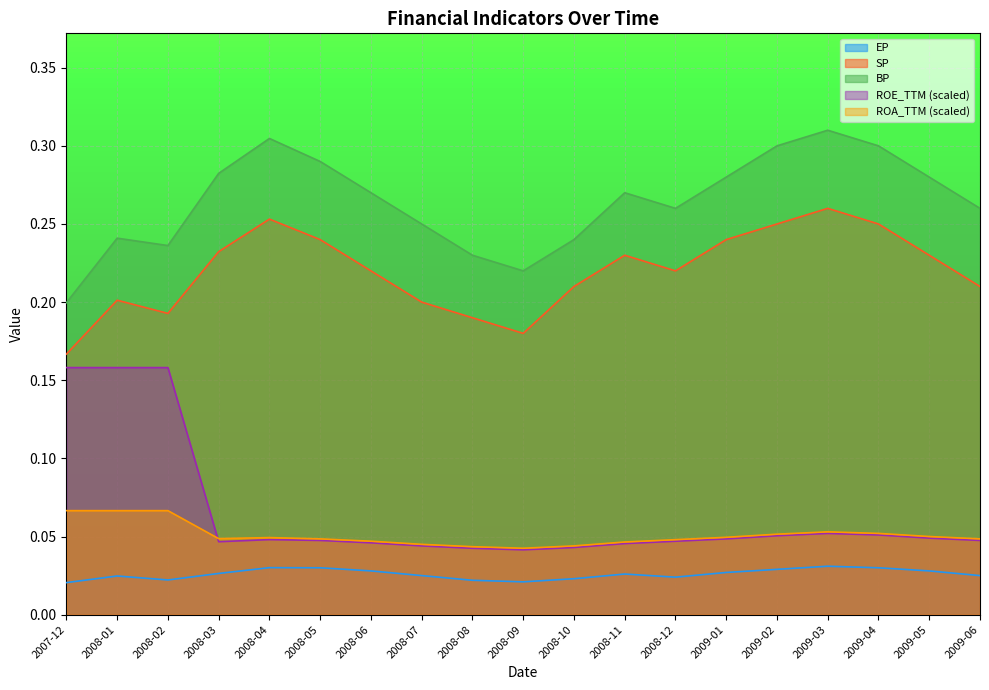

Where is the first local minimum for BP?

2008-02